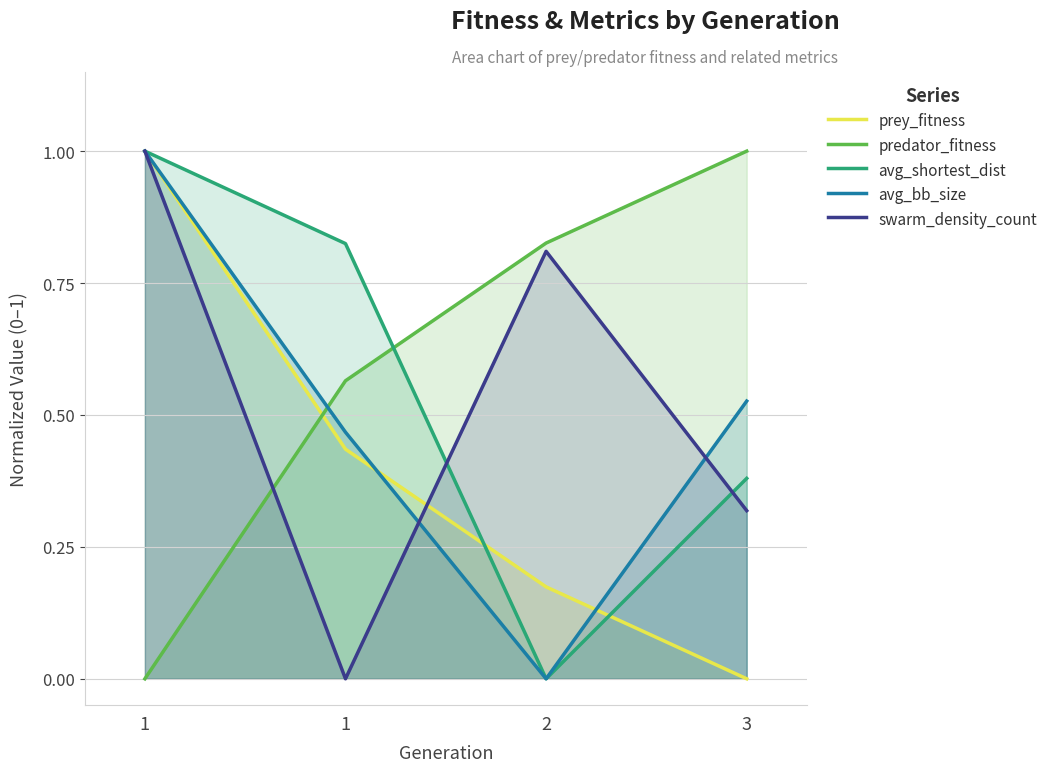

At how many categories does at least one series exceed 0?

4